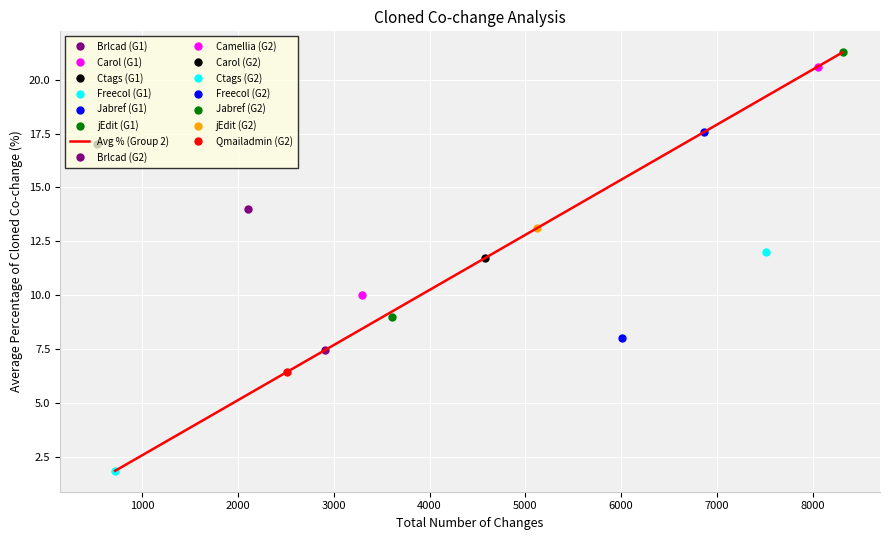

How many lines are shown in the chart?

1